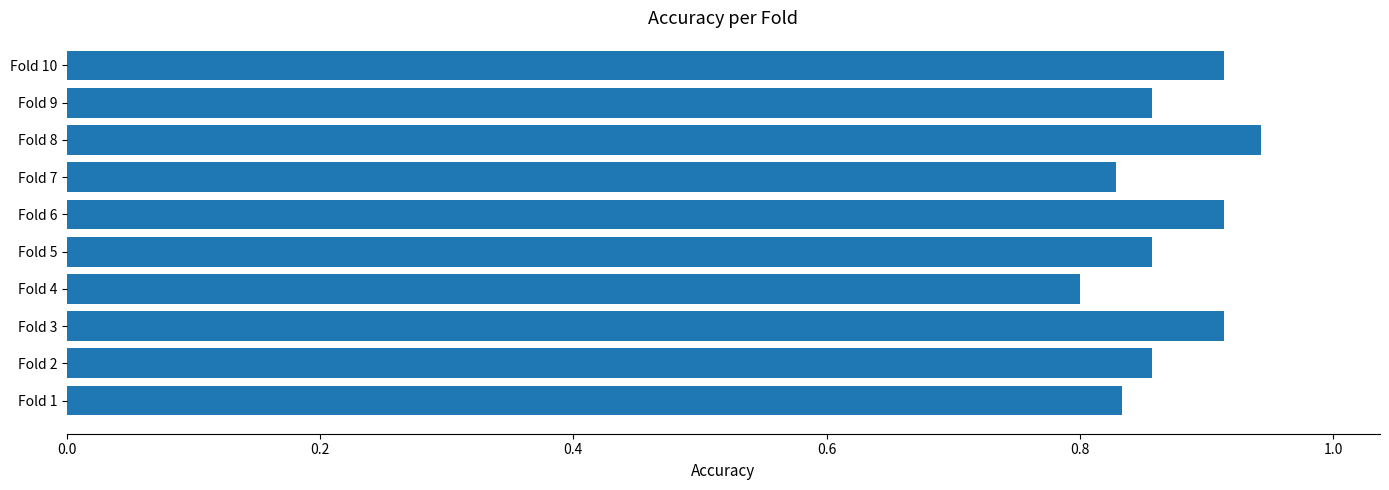

Count the values in the range 0 to 1.

10